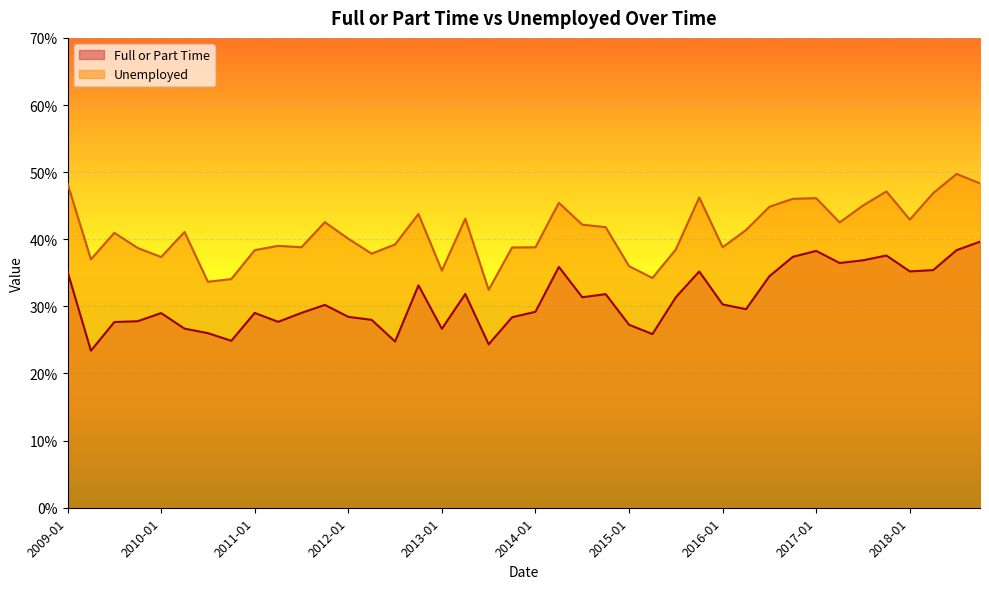

Which has a higher value, 2012-01 or 2010-10?

2012-01